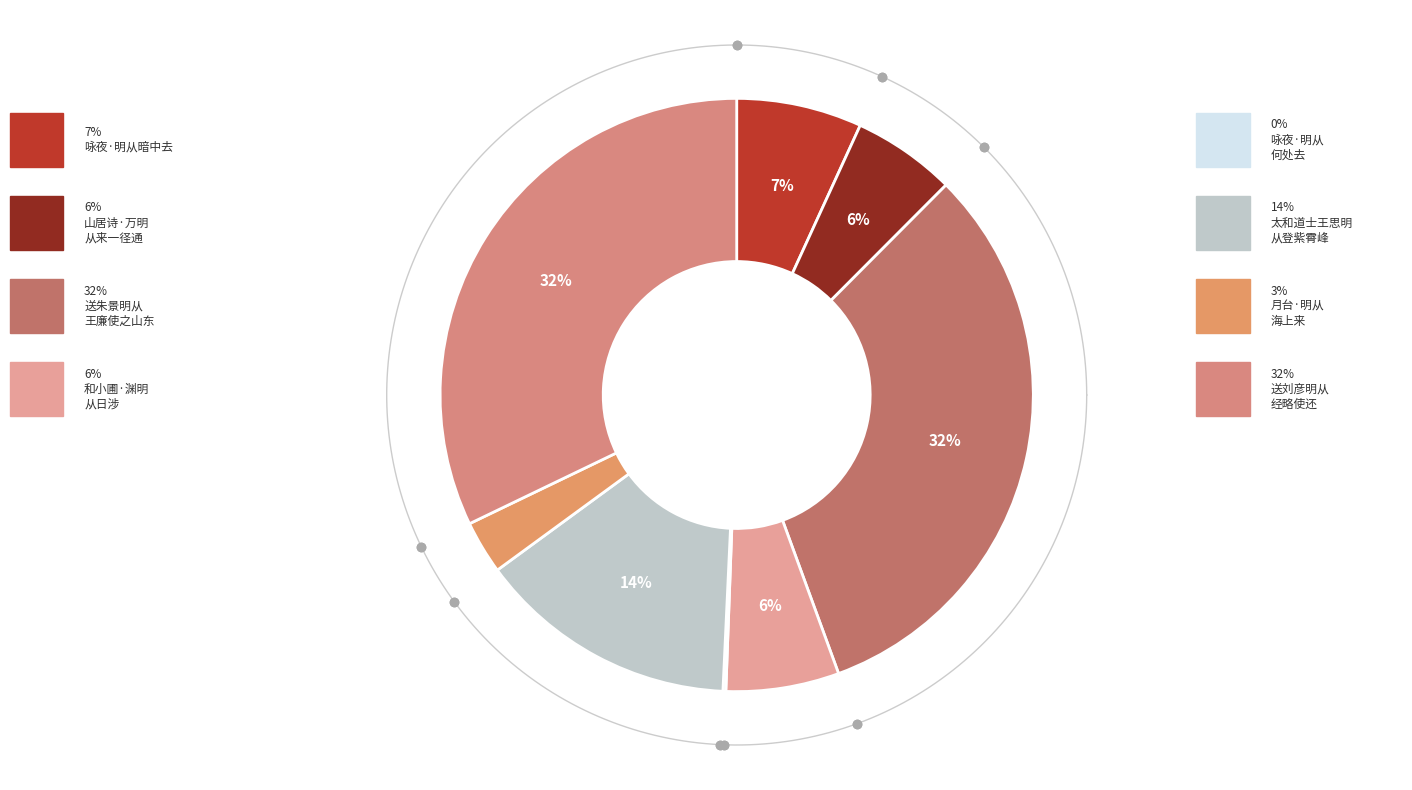

What is the change in value from 和小圃·渊明从日涉 to 月台·明从海上来?

-124118